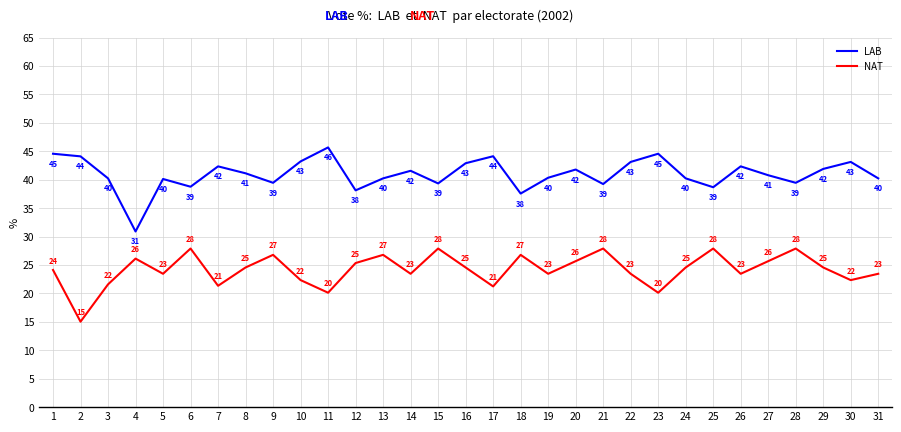

At how many categories does at least one series exceed 31?

30